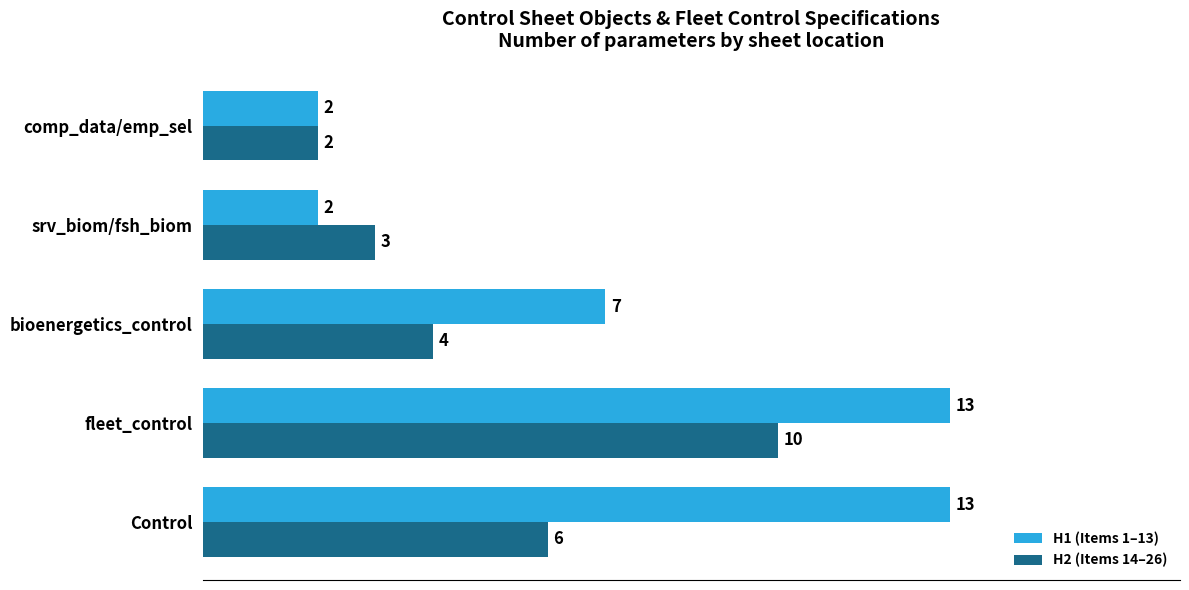

What is the smallest value displayed?

2